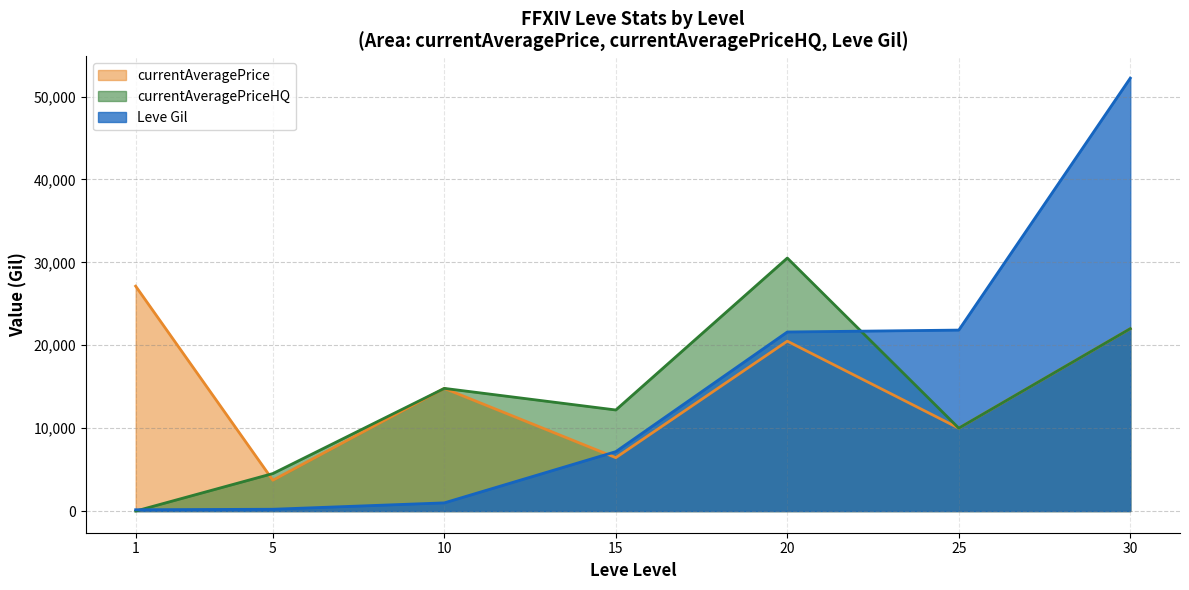

Is it true that currentAveragePriceHQ equals 4526 at 5?

True